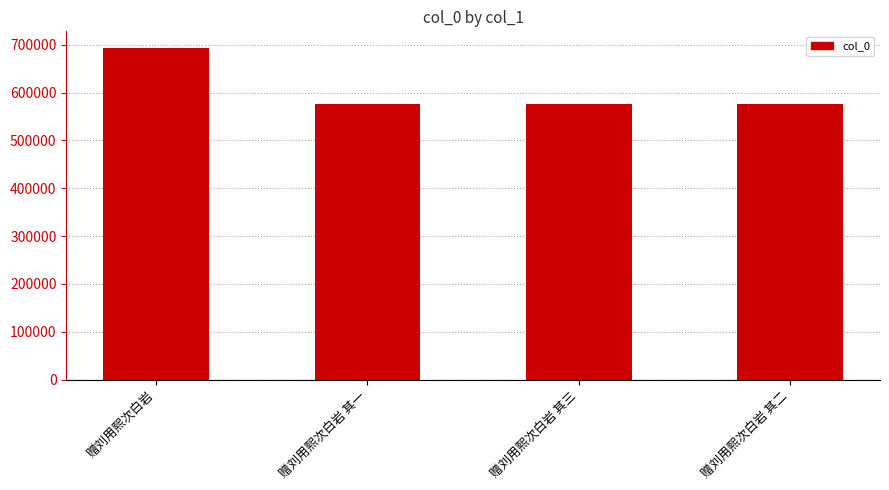

Count the number of data series in this chart.

1